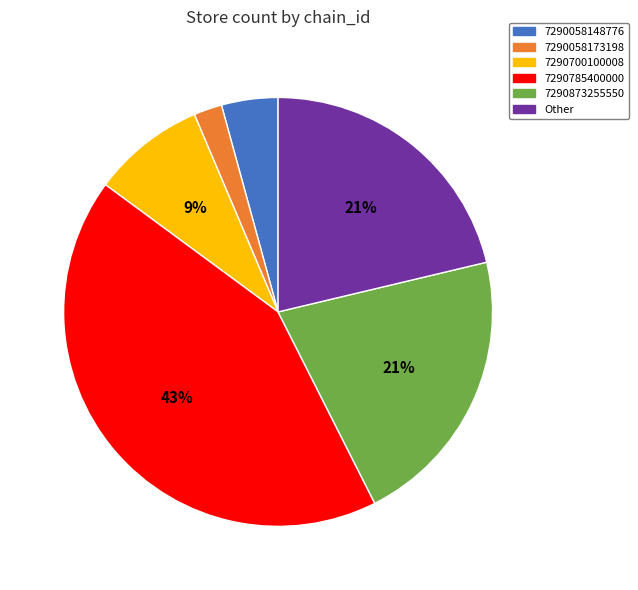

Which has a higher value, 7290058173198 or 7290785400000?

7290785400000